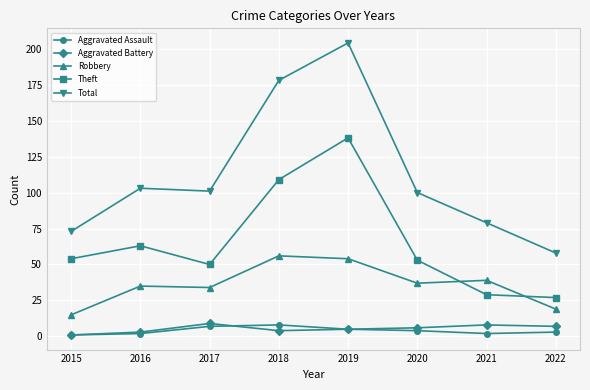

What is the value of the Total point at the 8th from the left?

58